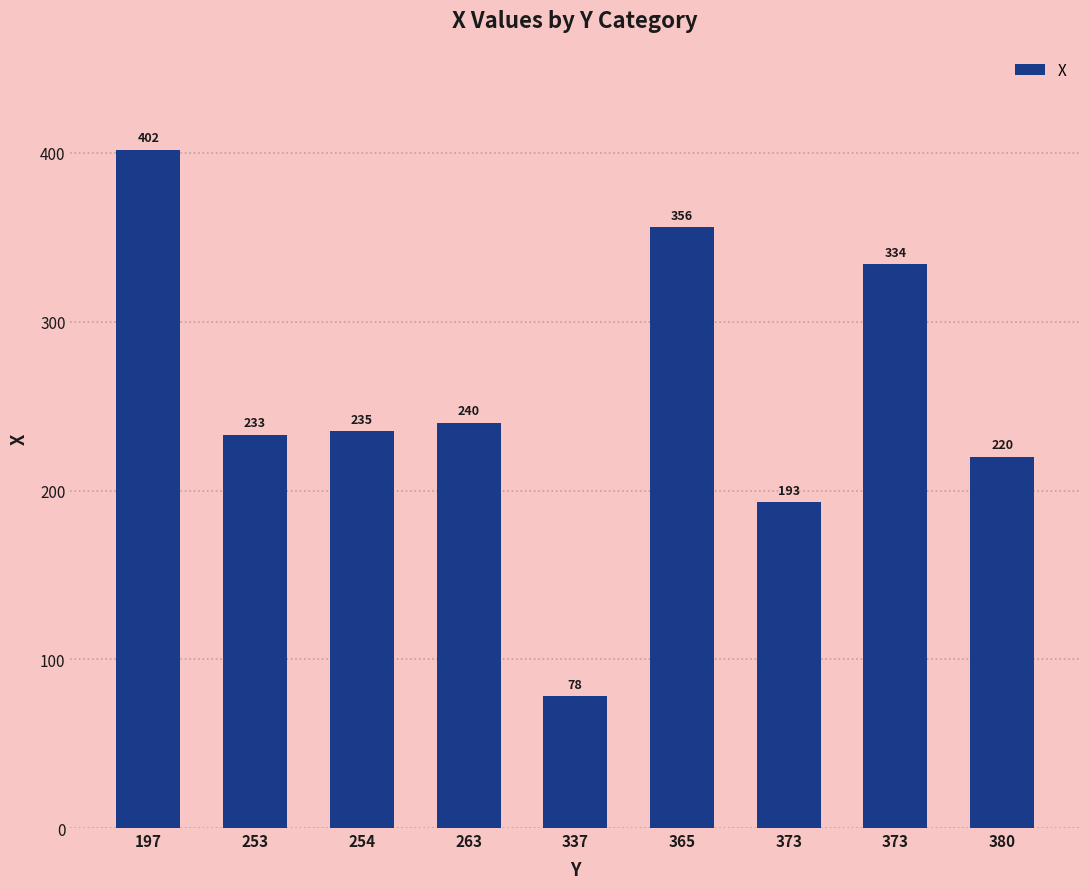

What is the value of the 1st bar from the left?

402